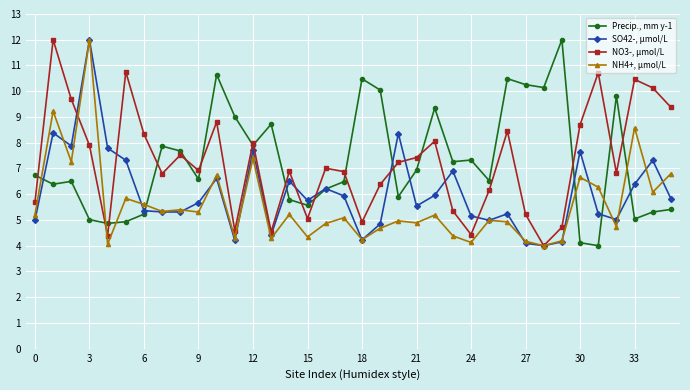

What is the value of the SO42-, µmol/L point at the 28th from the left?

4.1